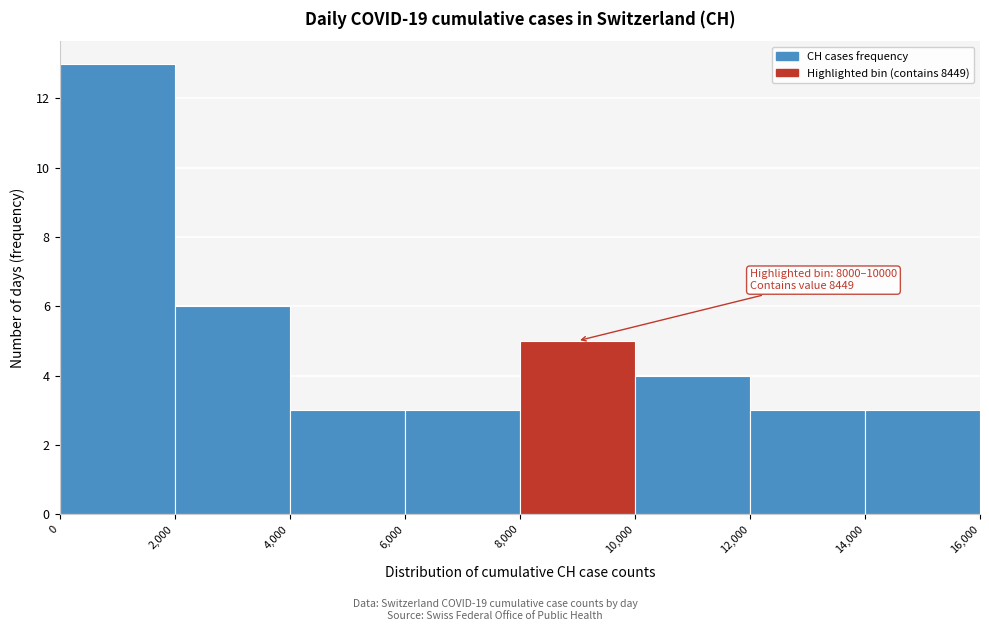

Over which range of the x-axis is the bar tallest?

0 to 2,000